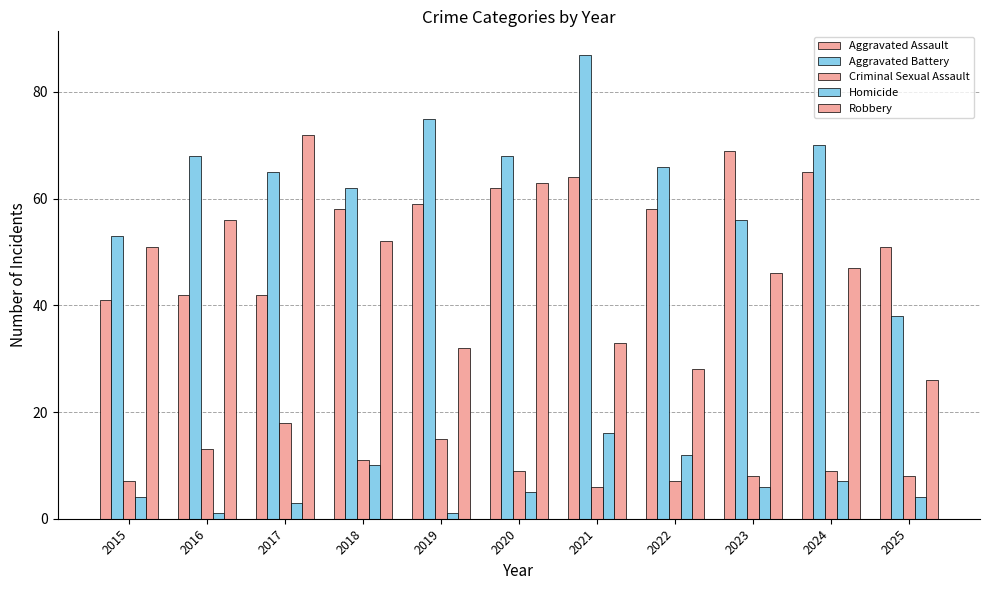

How many bars are there in each group?

5